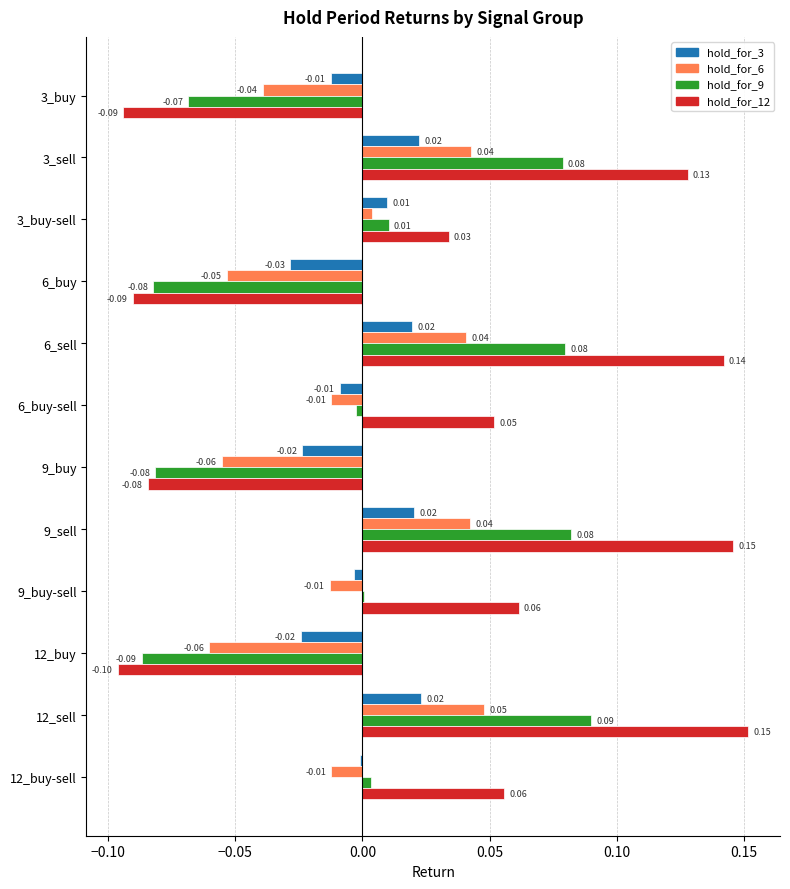

Between 9_buy and 12_sell, which series saw the biggest shift?

hold_for_12